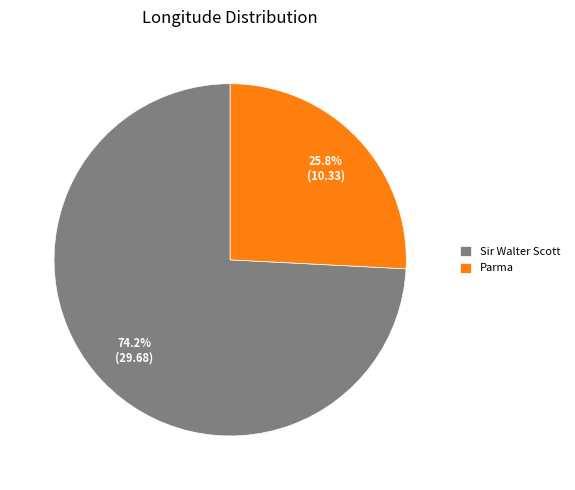

To the nearest percent, what is the difference between the Parma and Sir Walter Scott slice percentages?

48%